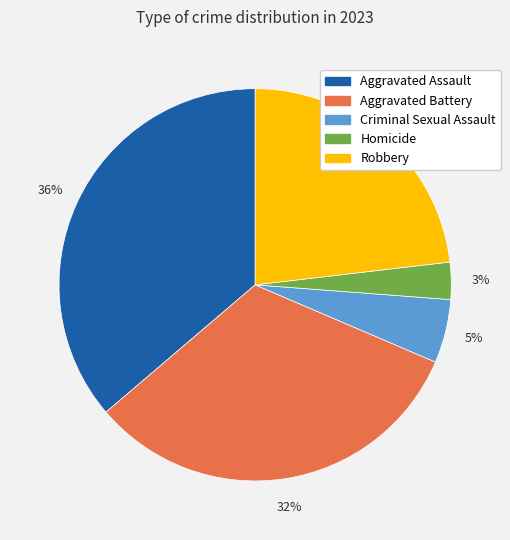

How many segments does this pie chart have?

5